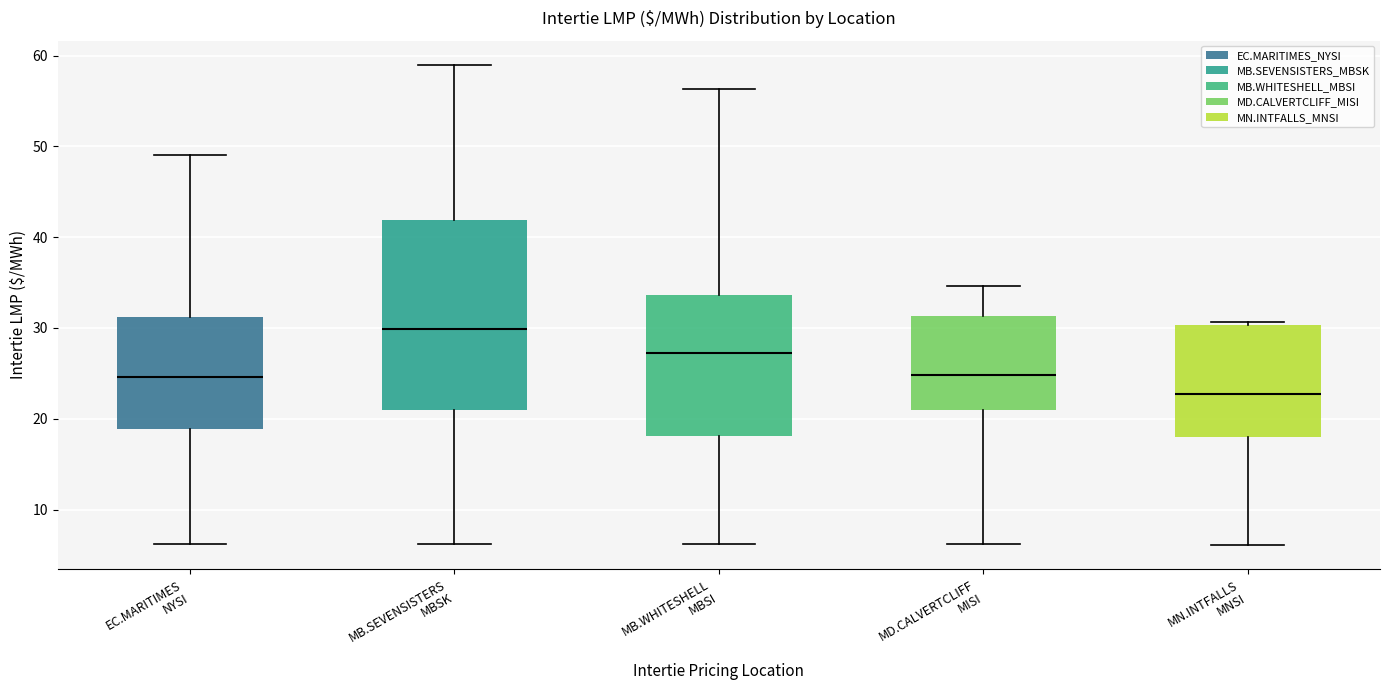

Where is the lower edge of the box for MN.INTFALLS MNSI on the y-axis? The values are not printed on the chart, so give them approximately, as read against the axis.

18